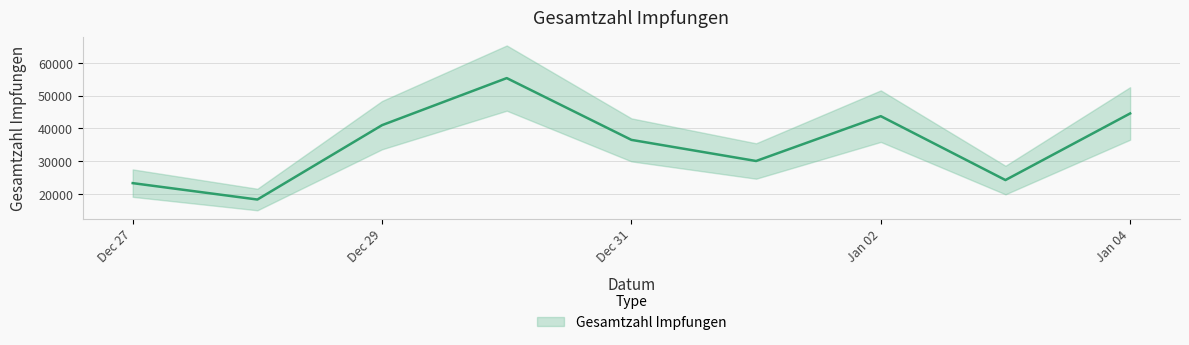

At which category does the data reach its first local valley?

2020-12-28